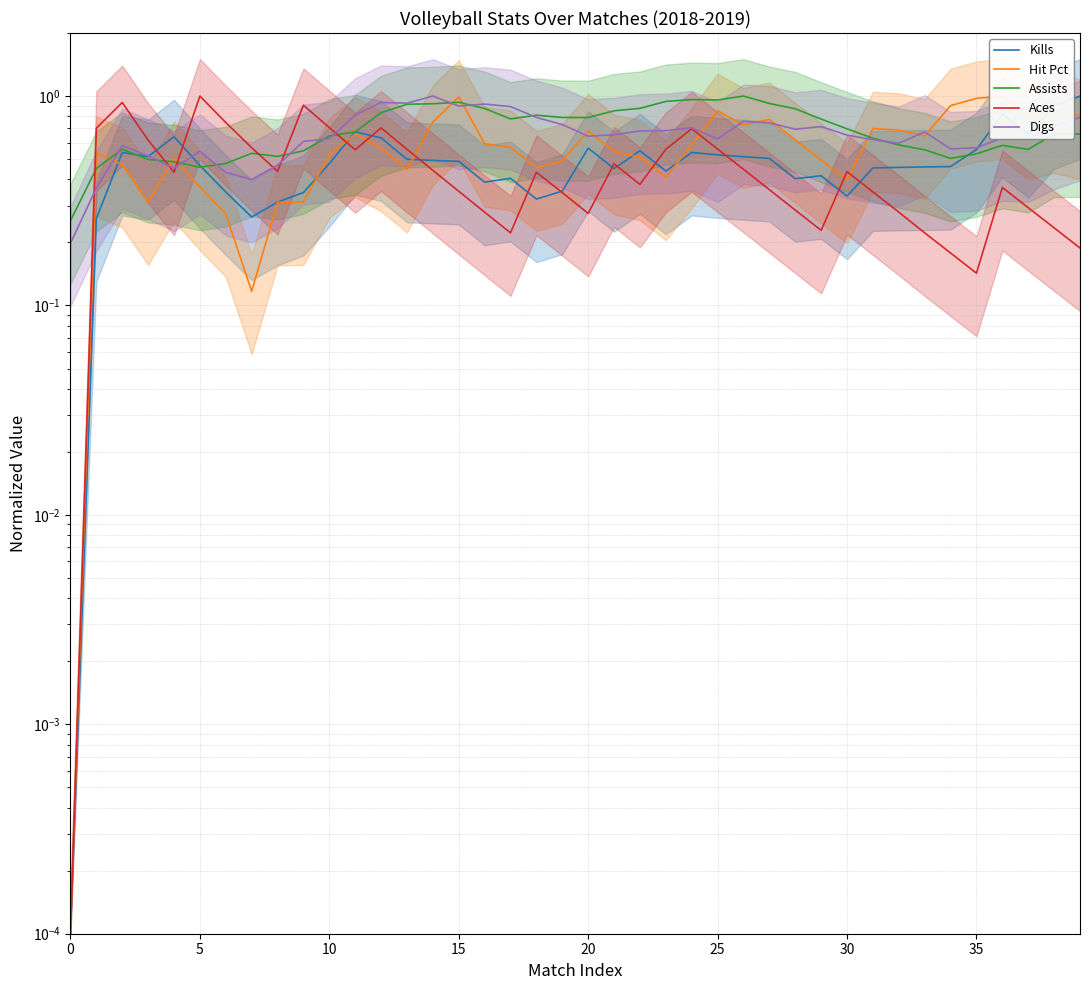

Is this an area chart (filled region under the line)?

No